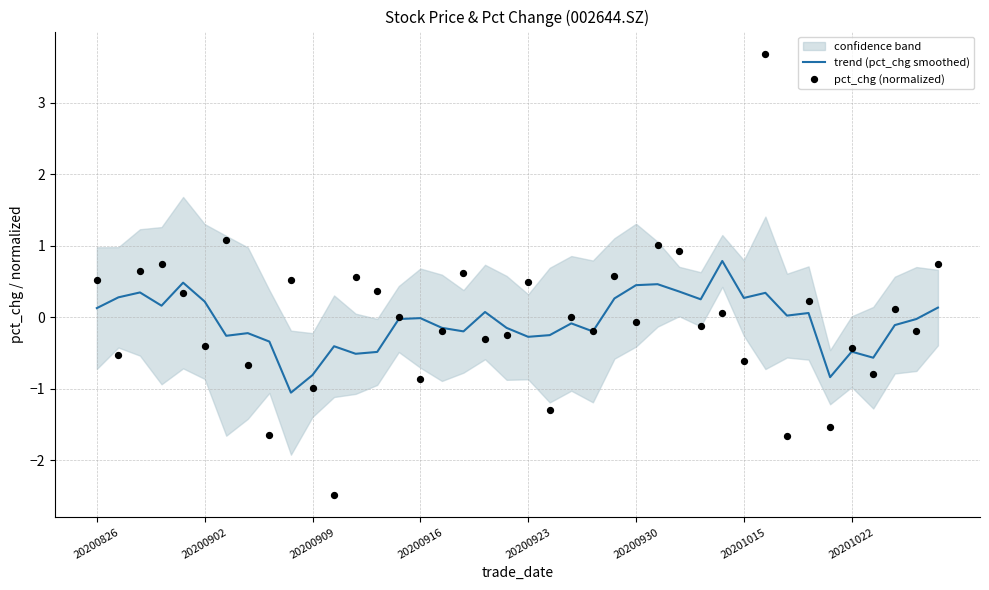

What is the minimum value for trend (pct_chg smoothed)?

-1.1